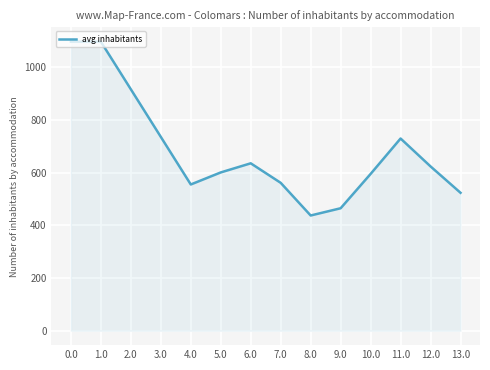

The value at 1.0 is 1098.0. True or false?

True